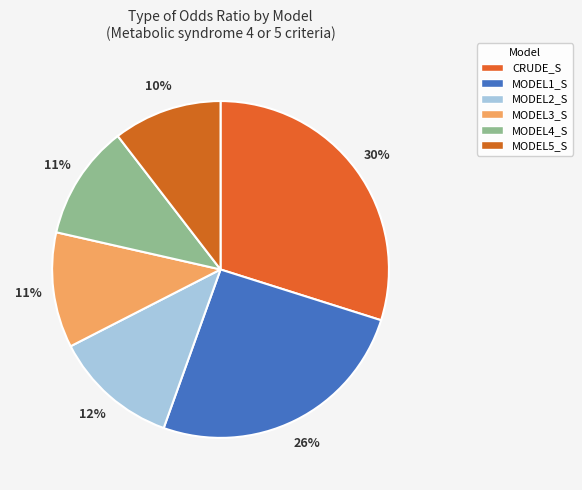

Which slice is the smallest?

MODEL5_S